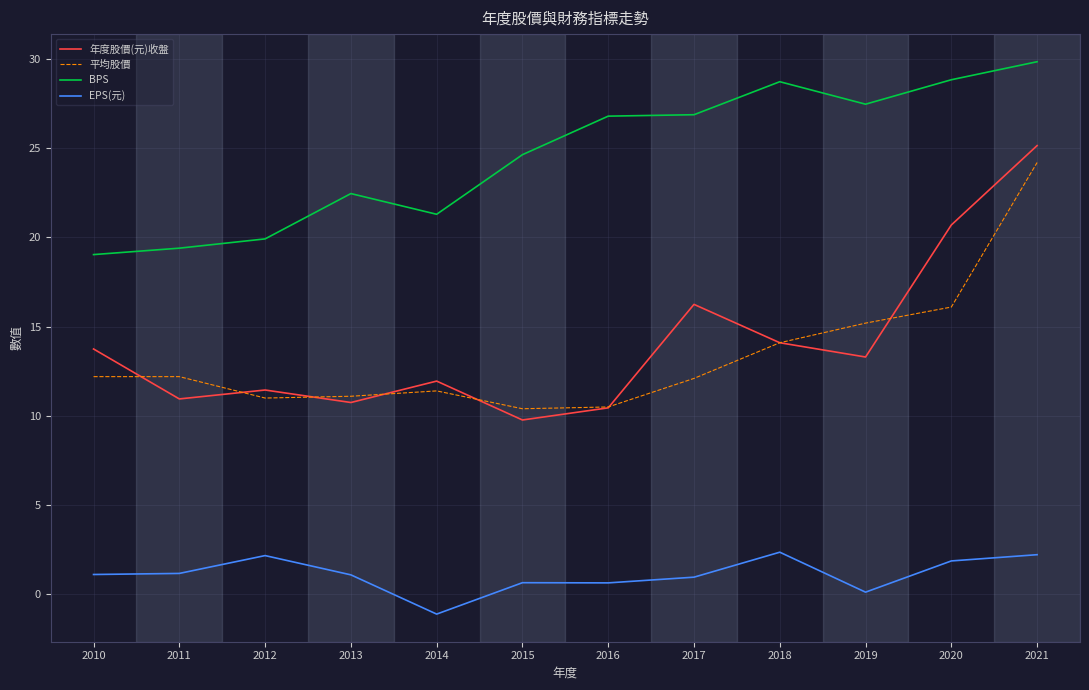

True or false: EPS(元) and BPS cross at least once.

False